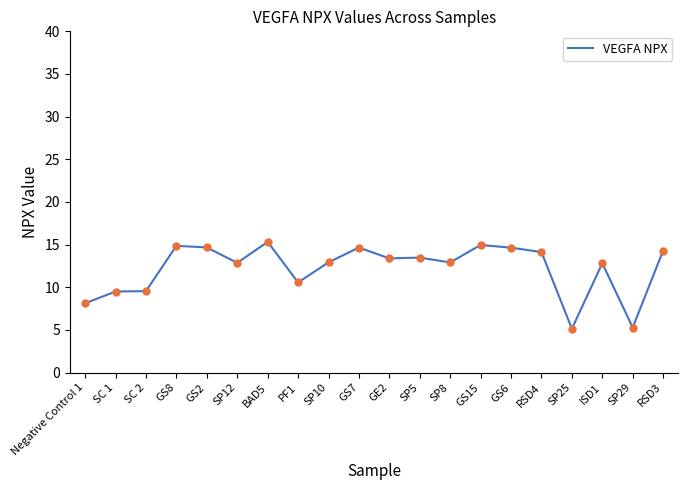

True or false: the data shows 14.6 at GS6.

True